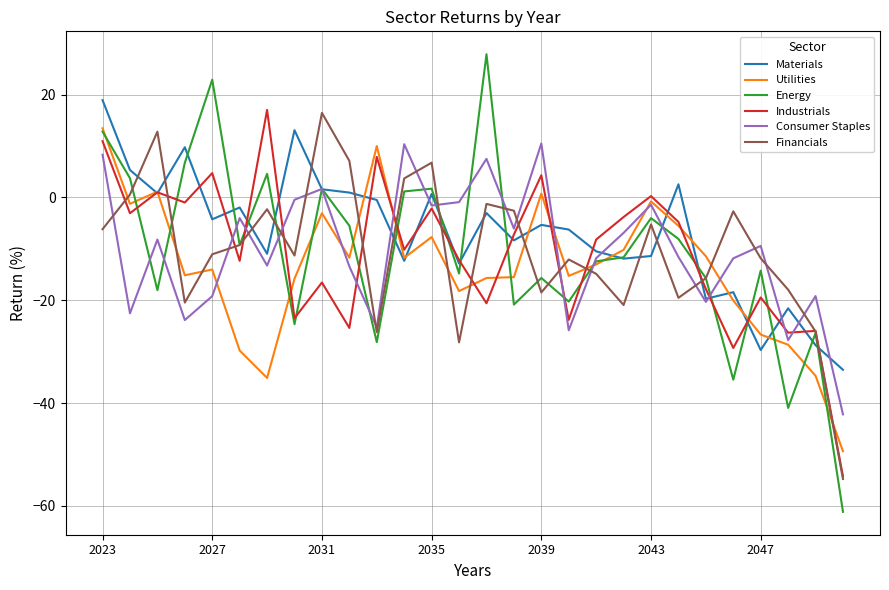

After their last crossing, which series has the higher values: Financials or Materials?

Materials